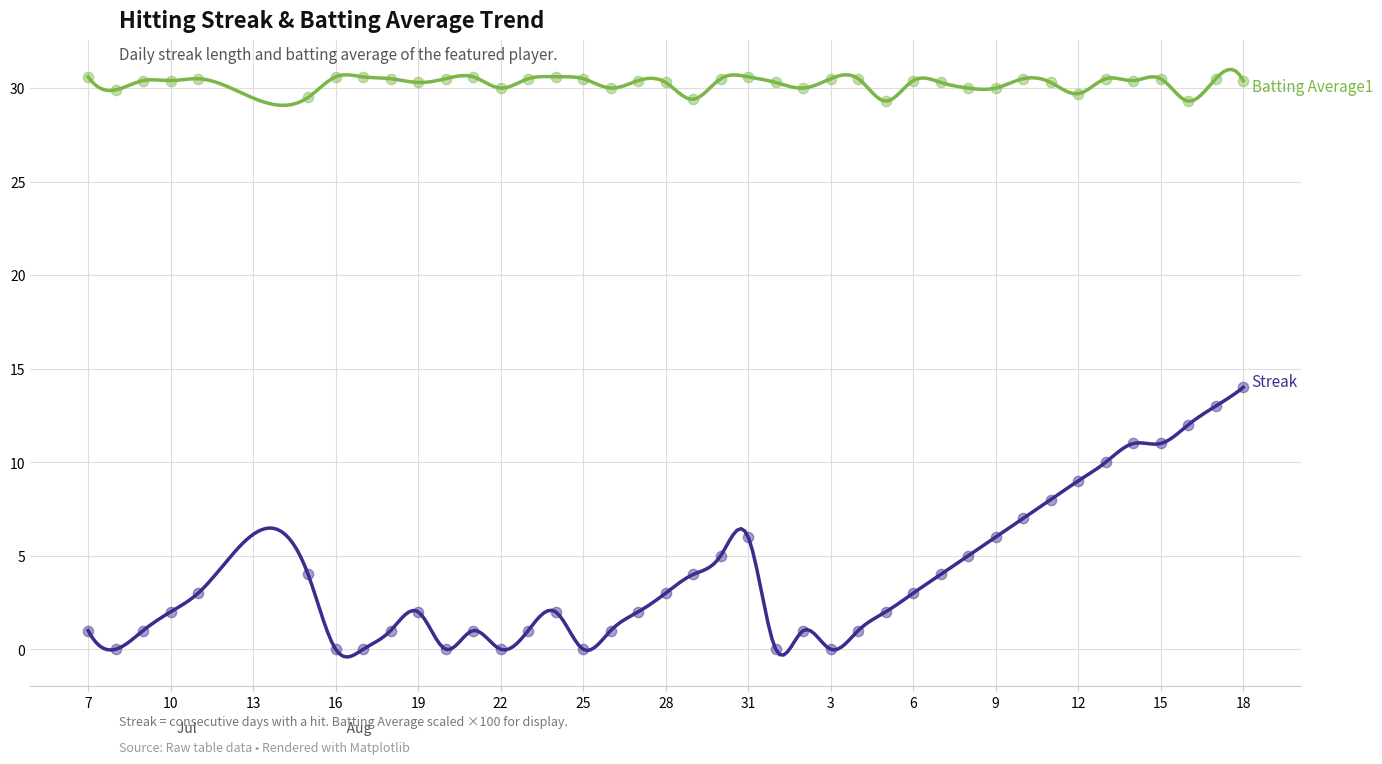

At which category is the sum across all series the highest?

18